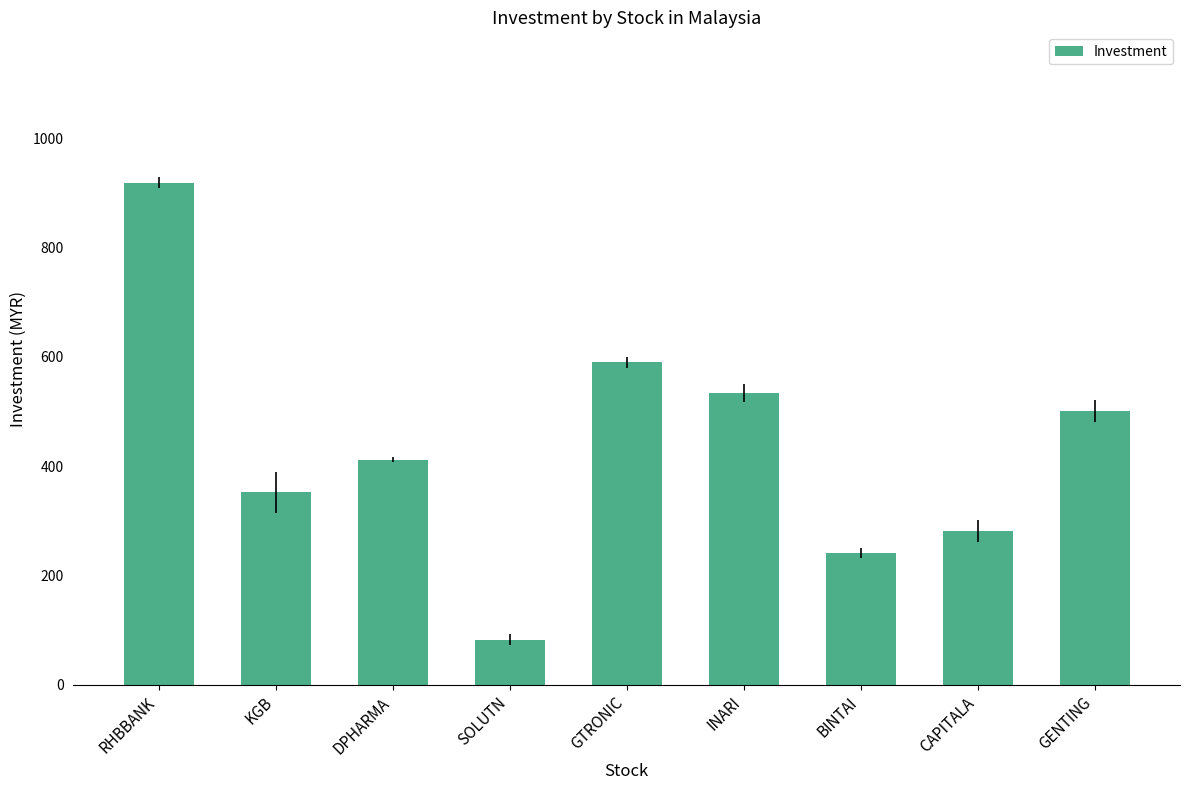

Rank the categories by value from lowest to highest.

SOLUTN, BINTAI, CAPITALA, KGB, DPHARMA, GENTING, INARI, GTRONIC, RHBBANK